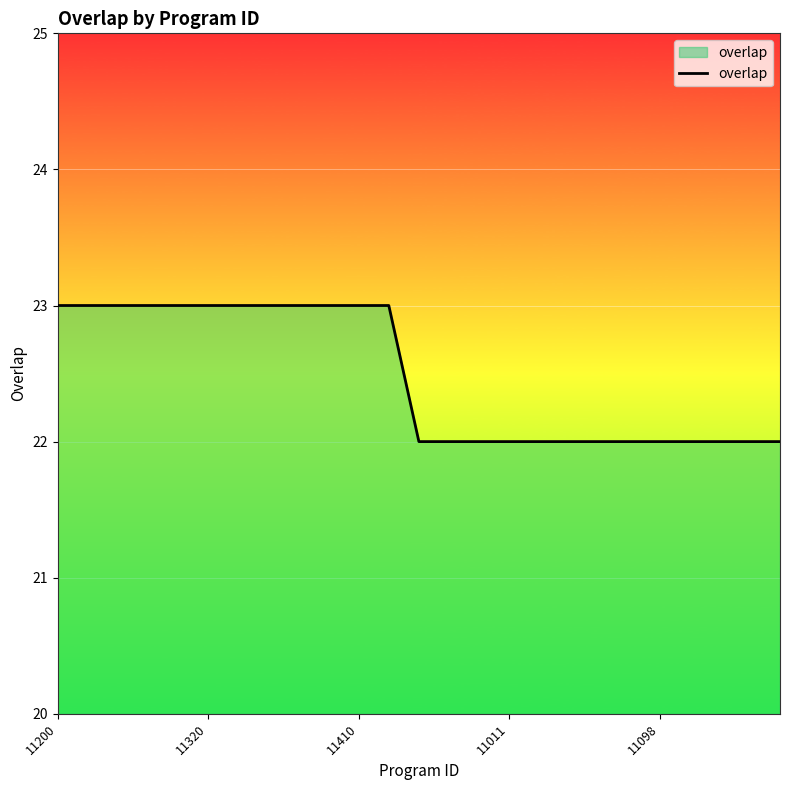

What is the maximum value shown in the chart?

23